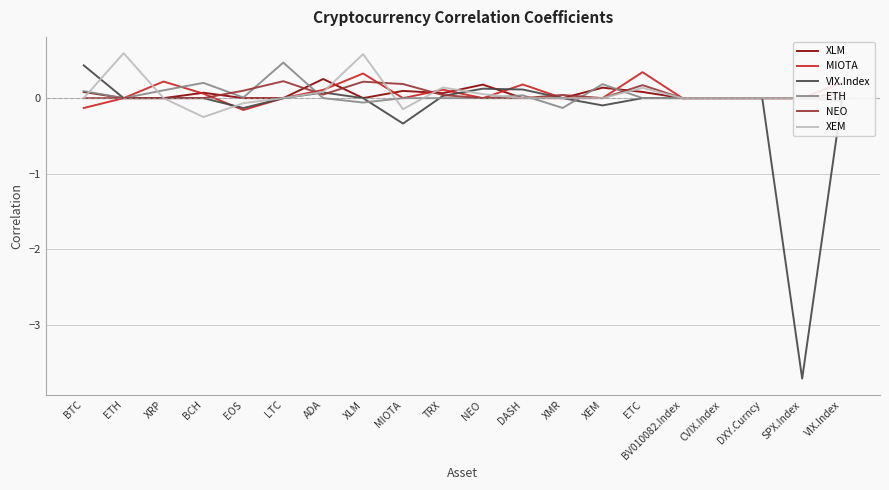

What is the difference between the highest and lowest values at ETC?

0.3